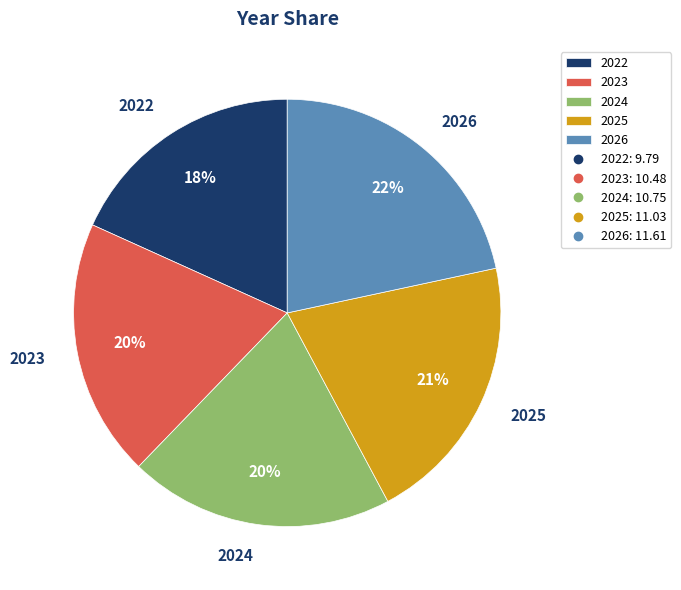

Is it true that 2026 is 22% of the pie?

True